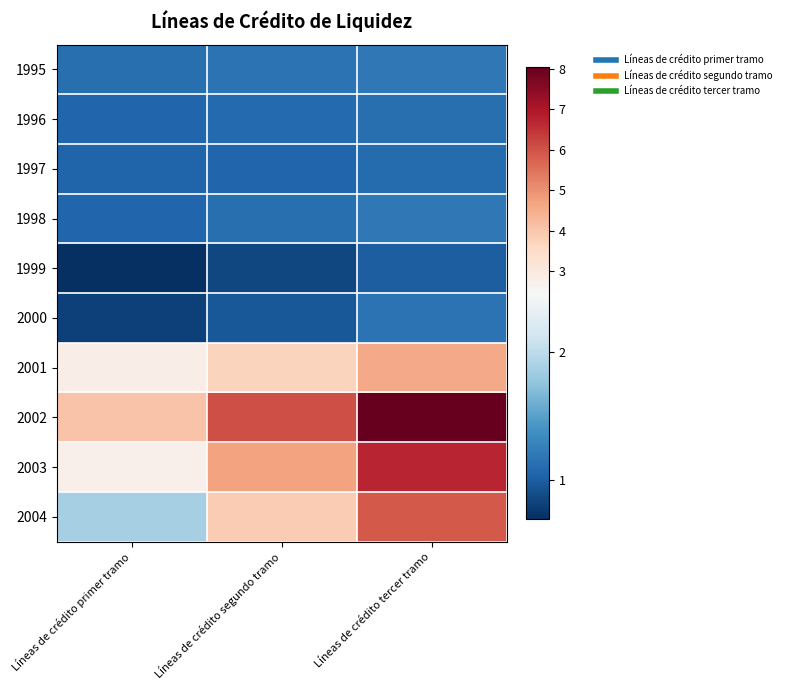

Reading left to right, transcribe all the data shown in this chart.

1995: Líneas de crédito primer tramo=1.1	Líneas de crédito segundo tramo=1.1	Líneas de crédito tercer tramo=1.2
1996: Líneas de crédito primer tramo=1.1	Líneas de crédito segundo tramo=1.1	Líneas de crédito tercer tramo=1.1
1997: Líneas de crédito primer tramo=1.0	Líneas de crédito segundo tramo=1.1	Líneas de crédito tercer tramo=1.1
1998: Líneas de crédito primer tramo=1.1	Líneas de crédito segundo tramo=1.1	Líneas de crédito tercer tramo=1.2
1999: Líneas de crédito primer tramo=0.7	Líneas de crédito segundo tramo=0.8	Líneas de crédito tercer tramo=1.0
2000: Líneas de crédito primer tramo=0.8	Líneas de crédito segundo tramo=1.0	Líneas de crédito tercer tramo=1.1
2001: Líneas de crédito primer tramo=2.8	Líneas de crédito segundo tramo=3.7	Líneas de crédito tercer tramo=4.6
2002: Líneas de crédito primer tramo=4.0	Líneas de crédito segundo tramo=6.0	Líneas de crédito tercer tramo=8.1
2003: Líneas de crédito primer tramo=2.7	Líneas de crédito segundo tramo=4.7	Líneas de crédito tercer tramo=6.7
2004: Líneas de crédito primer tramo=1.9	Líneas de crédito segundo tramo=3.9	Líneas de crédito tercer tramo=5.9